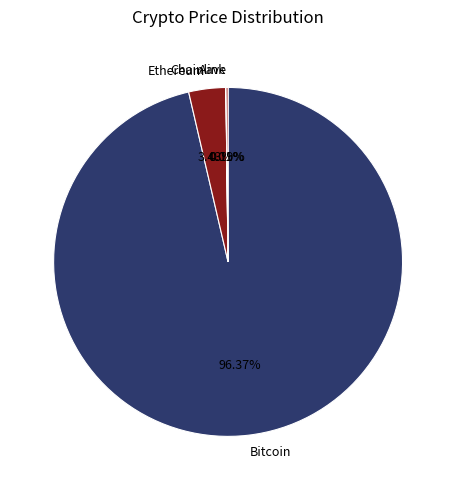

Which category has the biggest portion of the pie?

Bitcoin